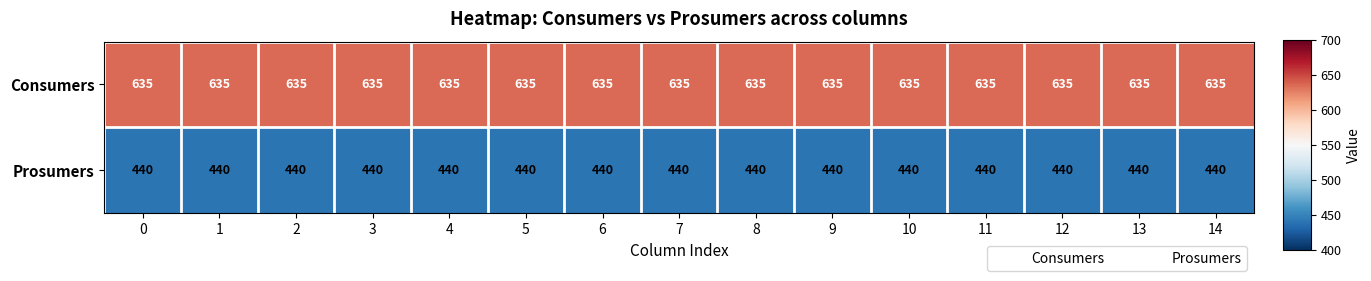

What is the average value of the Consumers series?

635